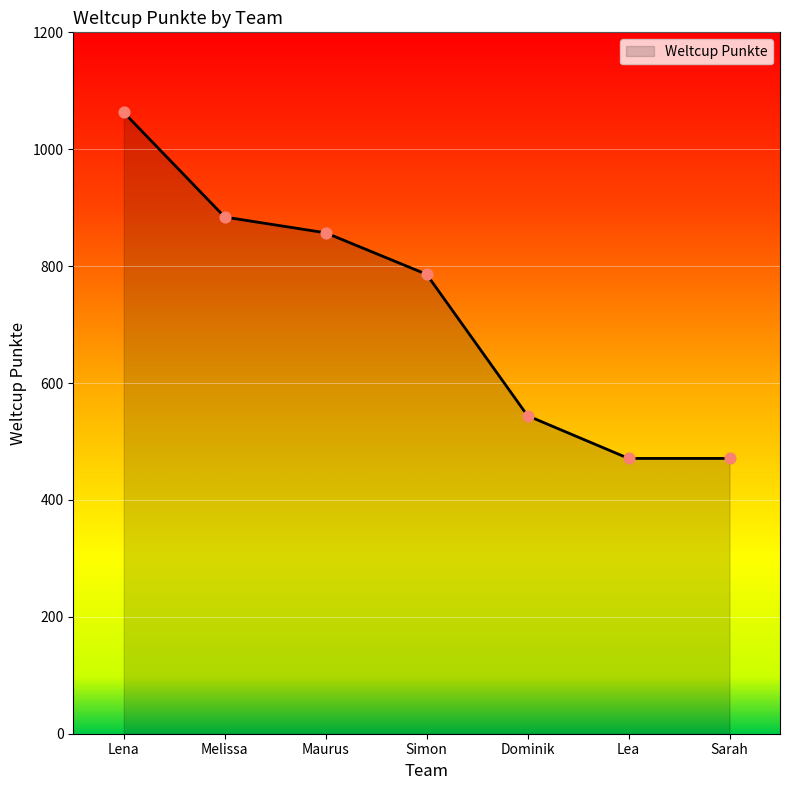

Approximately how many times larger is the value at Simon compared to Lea?

1.7